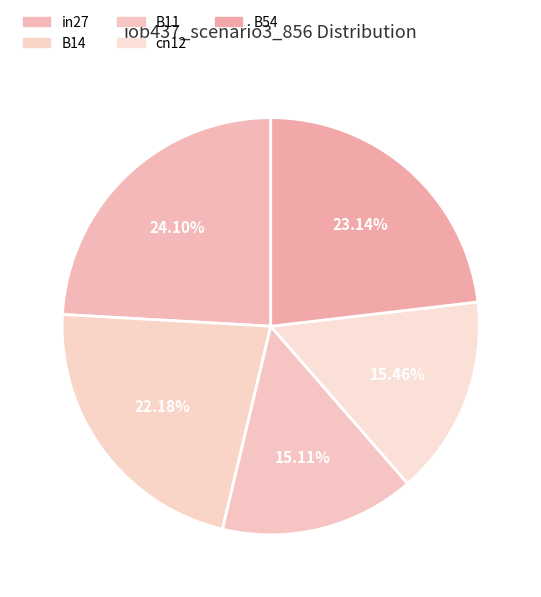

Is there any slice that represents more than half of the pie?

No